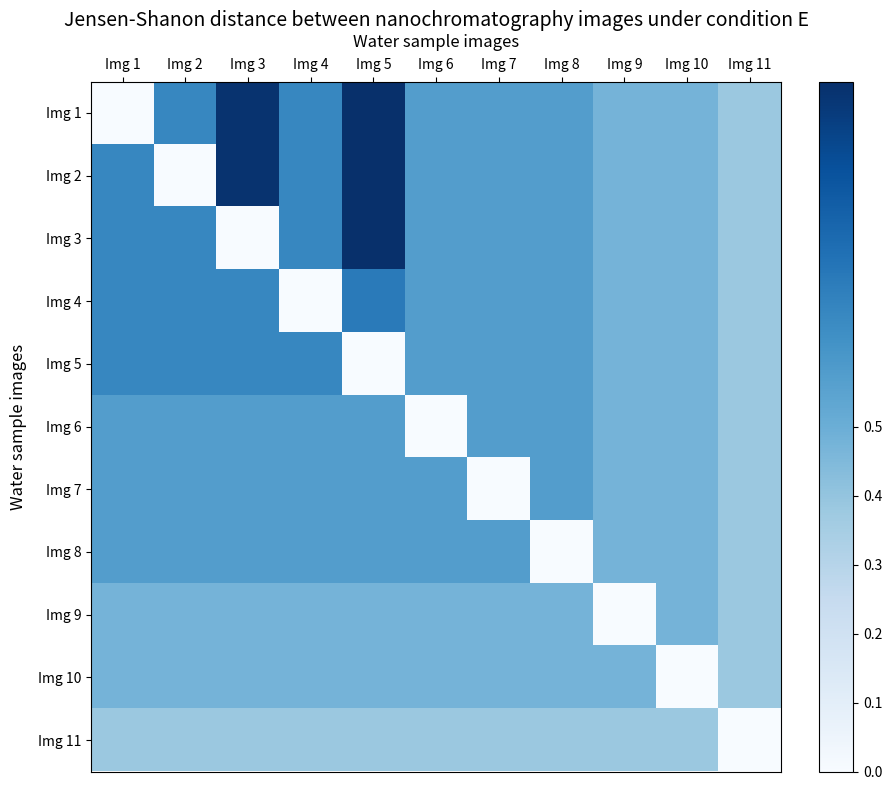

Rank the series by their maximum value, from highest to lowest.

Img 1, Img 2, Img 3, Img 4, Img 5, Img 6, Img 7, Img 8, Img 9, Img 10, Img 11